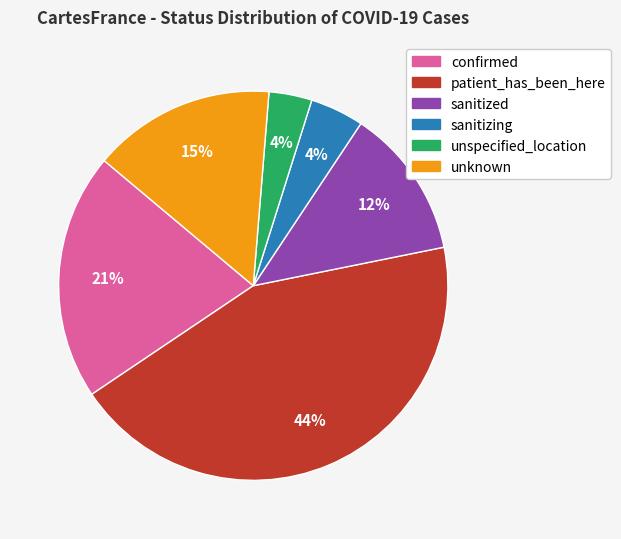

What is the ratio of the value at sanitized to the value at unknown?

0.8